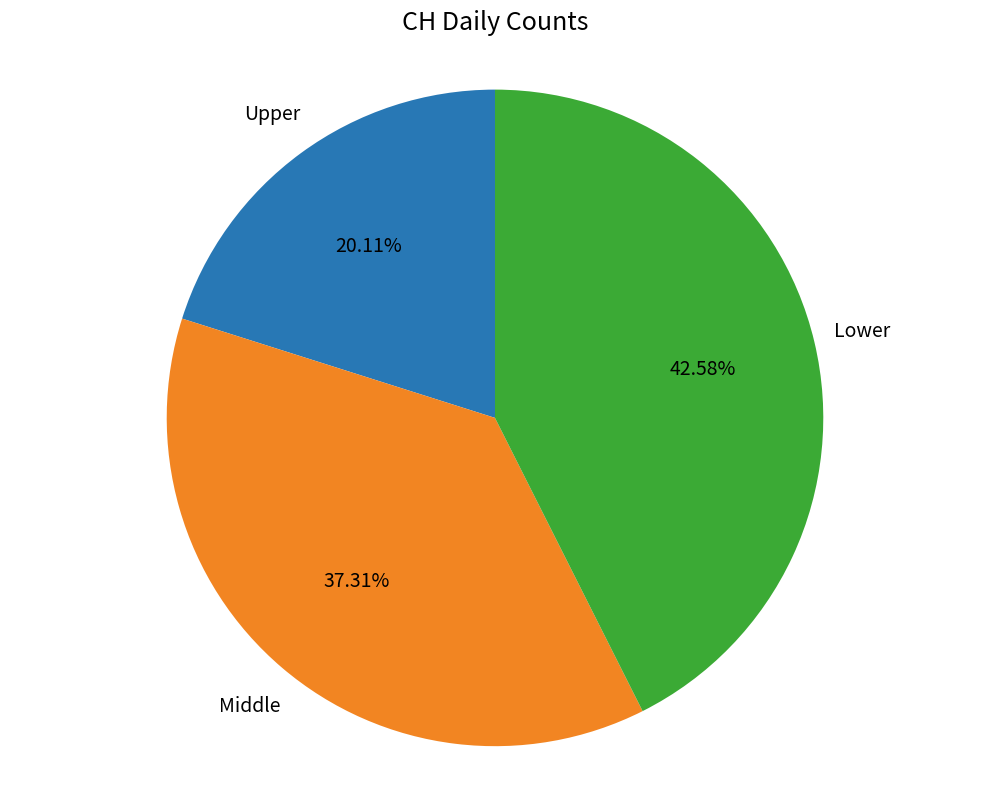

Does Middle account for over 50% of the chart?

No